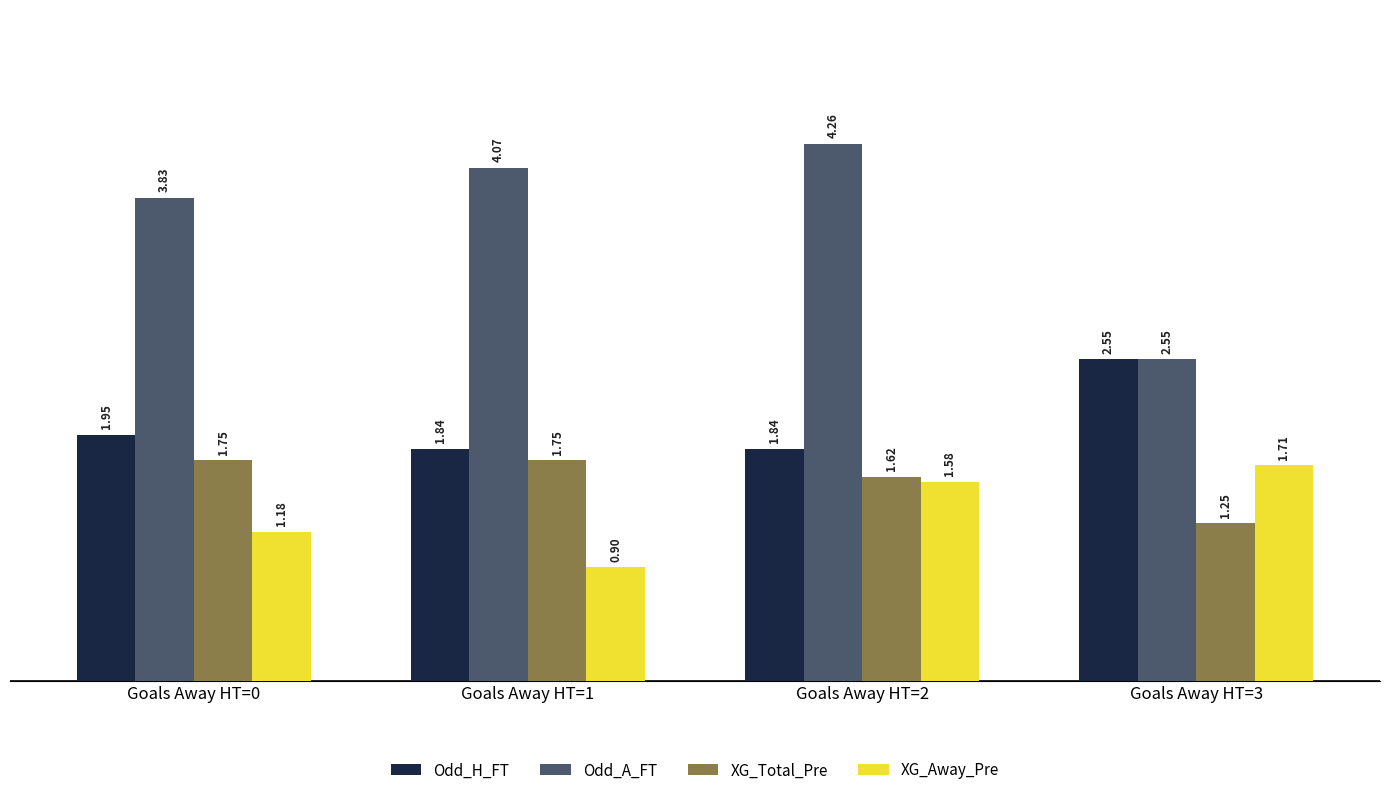

Which series has the widest spread of values?

Odd_A_FT